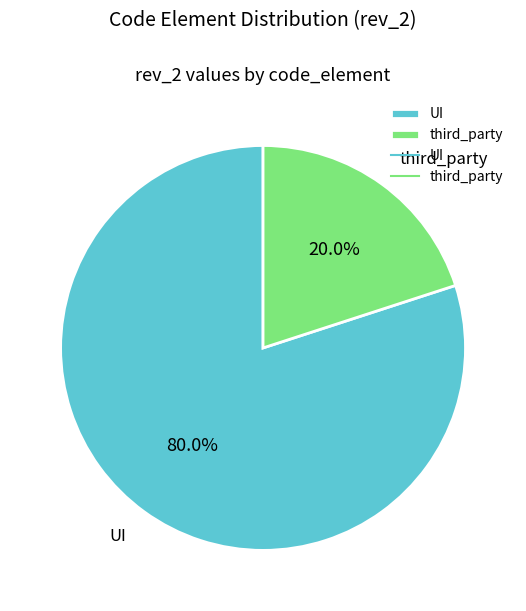

Is there any slice that represents more than half of the pie?

Yes